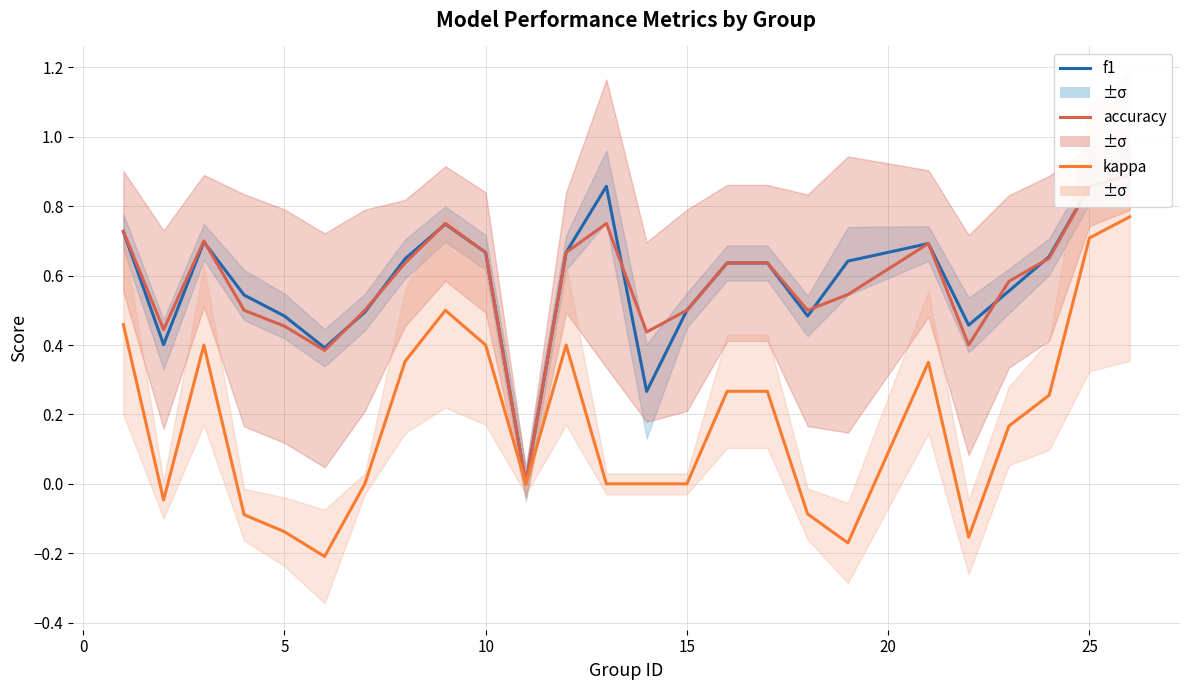

What are all the series names shown in the legend?

f1, accuracy, kappa